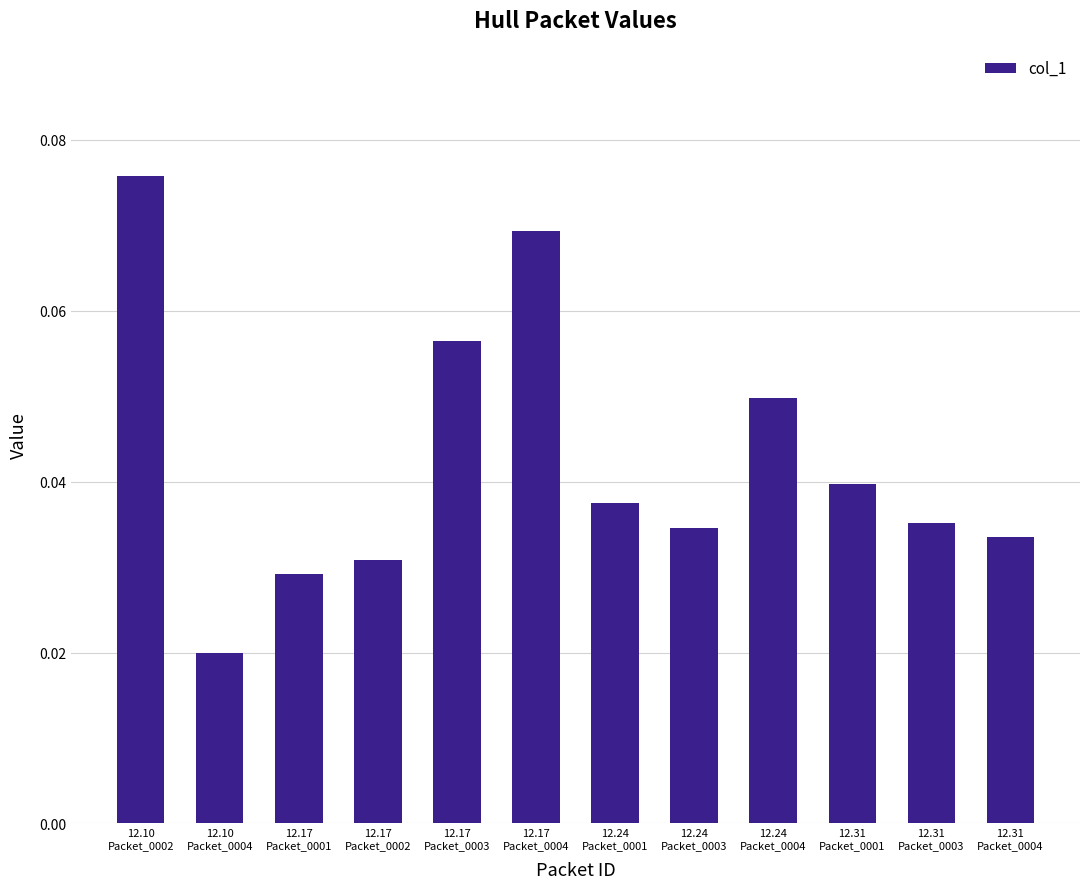

Count the values in the range 0 to 1.

12